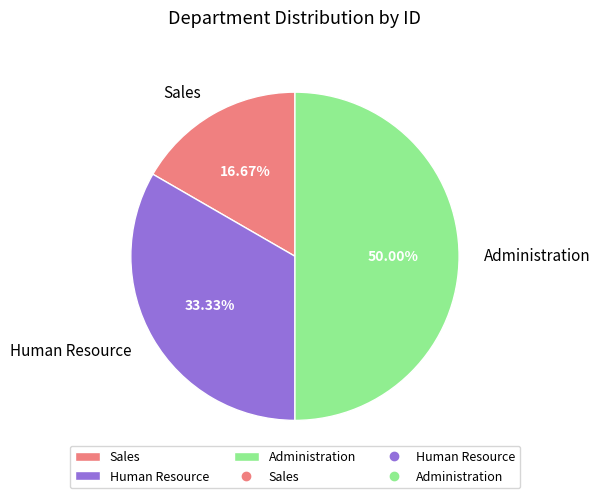

Does Sales represent more than half of the total?

No